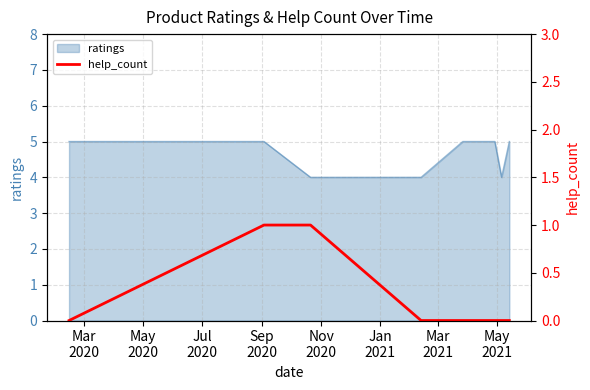

What is the difference between the second highest and minimum values?

1